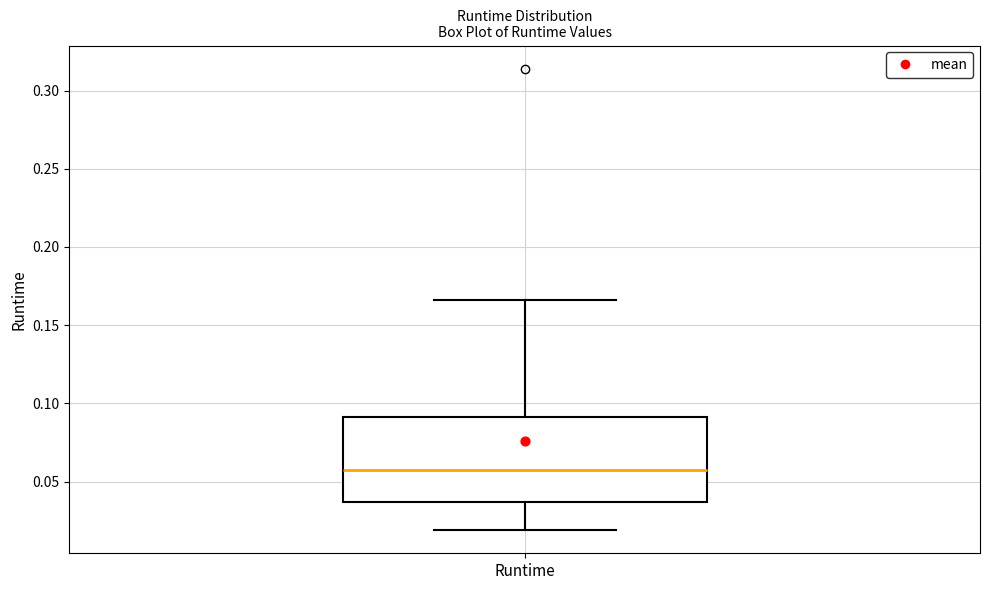

Transcribe this box plot: give where the median line is, the range the box spans, and where the two whiskers end, as read against the y-axis. The values are not printed on the chart, so give them approximately, as read against the axis.

median 0.060, box 0.035 to 0.090, whiskers 0.020 to 0.165